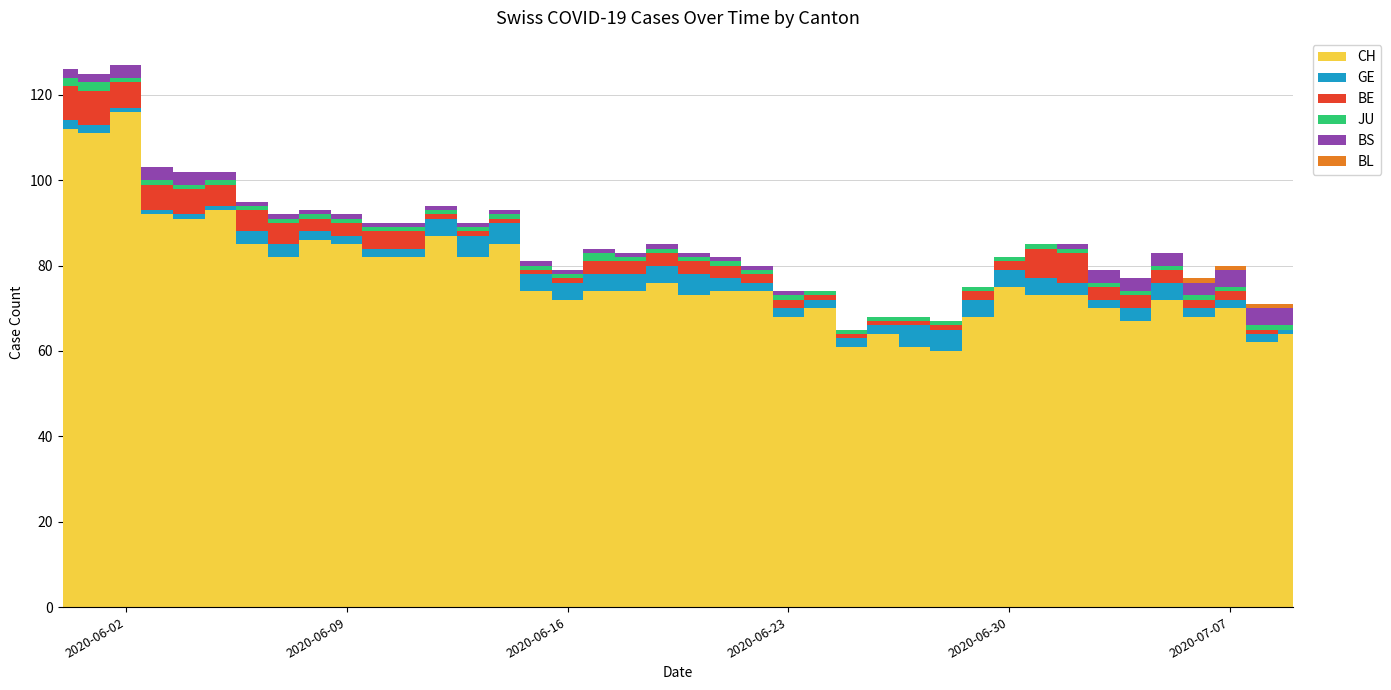

What position from the left is 2020-06-14?

15